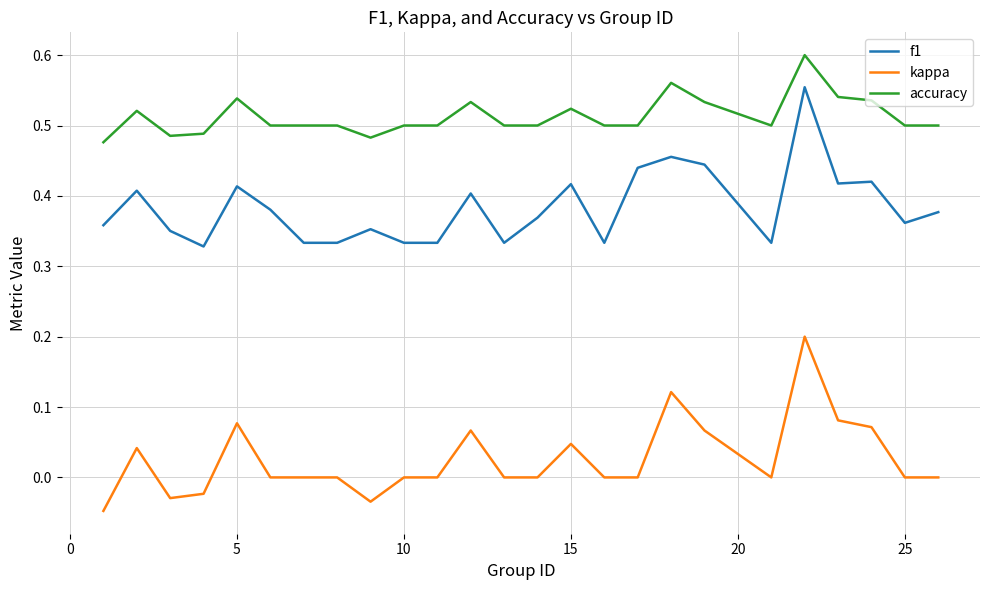

True or false: kappa and f1 intersect in this chart.

False